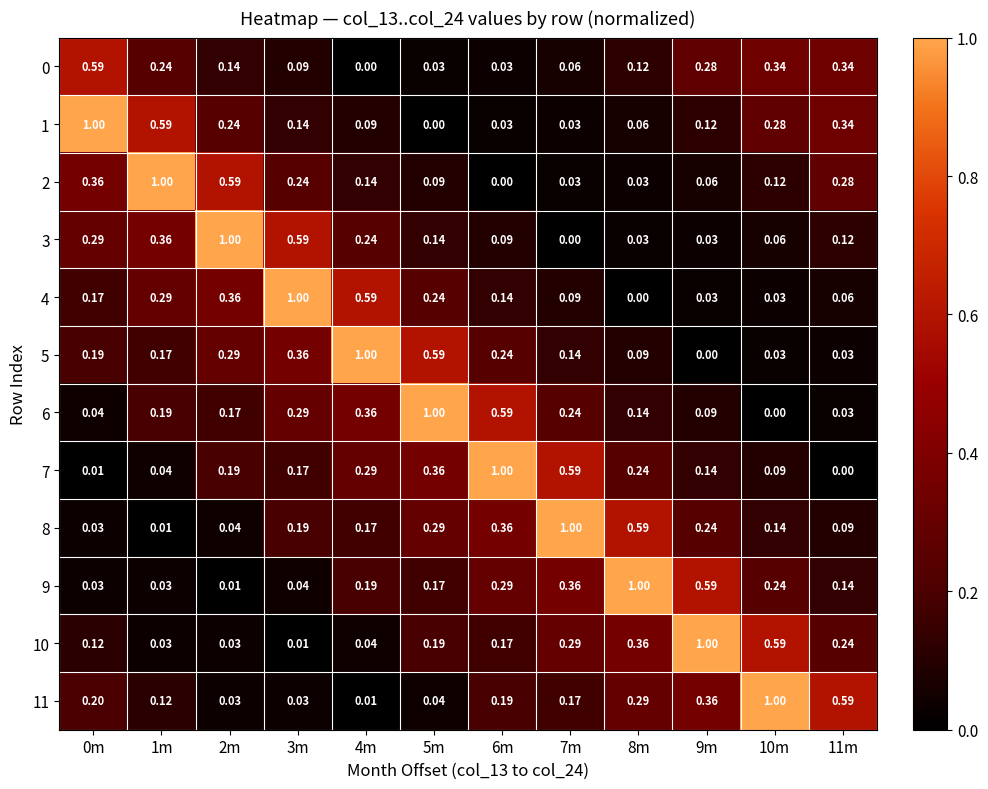

Is the value of 1 at 8m greater than the value of 11 at 10m?

No